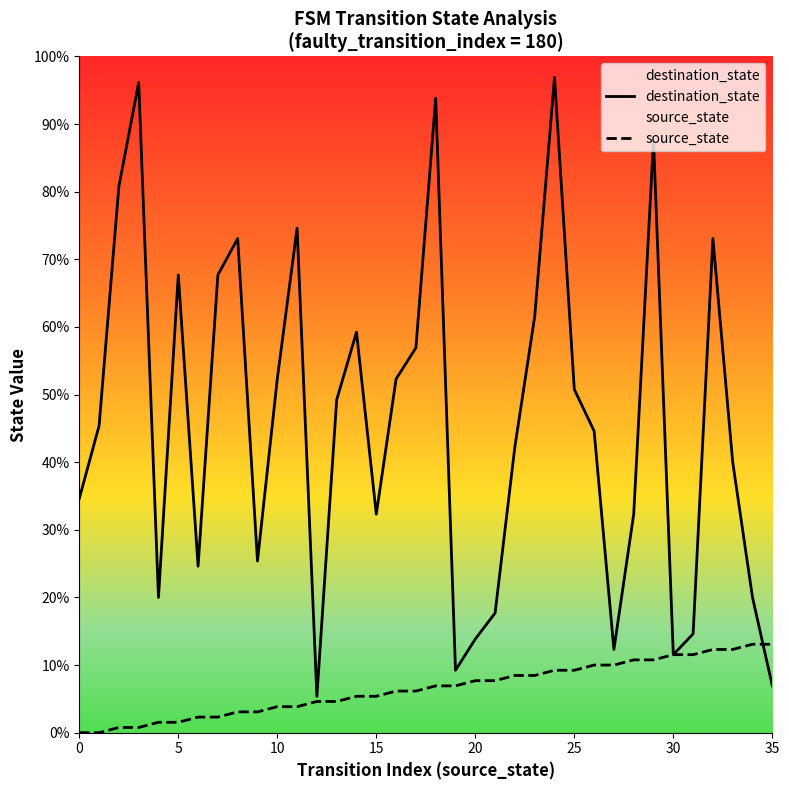

List the series in order of their overall mean, lowest first.

source_state, destination_state